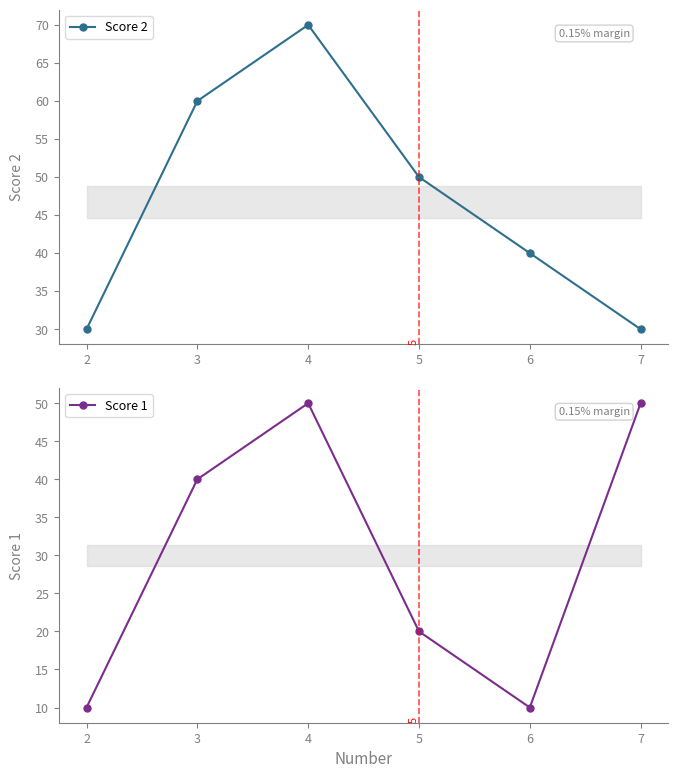

Which has a higher value, 7 or 2?

7